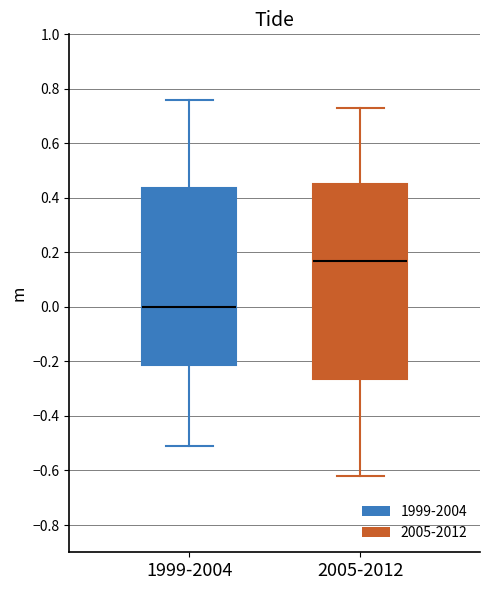

Which box is the tallest, from its lower edge to its upper edge?

2005-2012